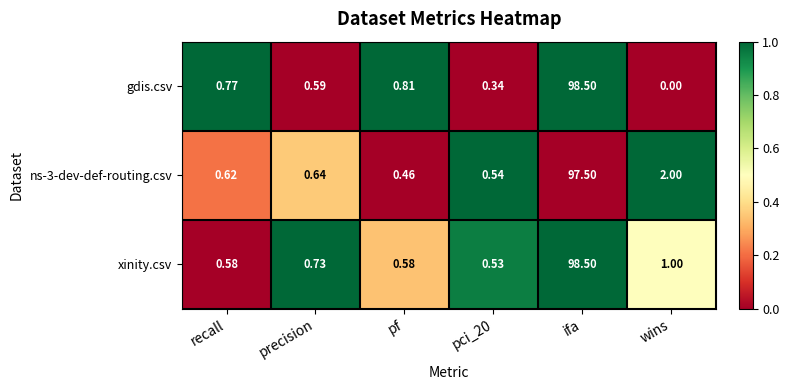

At which category does the chart reach its peak across all series?

ifa